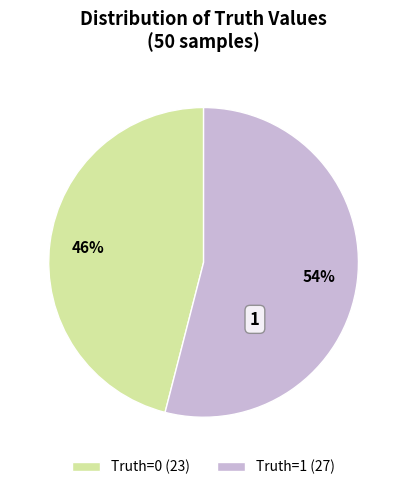

To the nearest percent, what is the combined percentage of 1 and 0?

100%